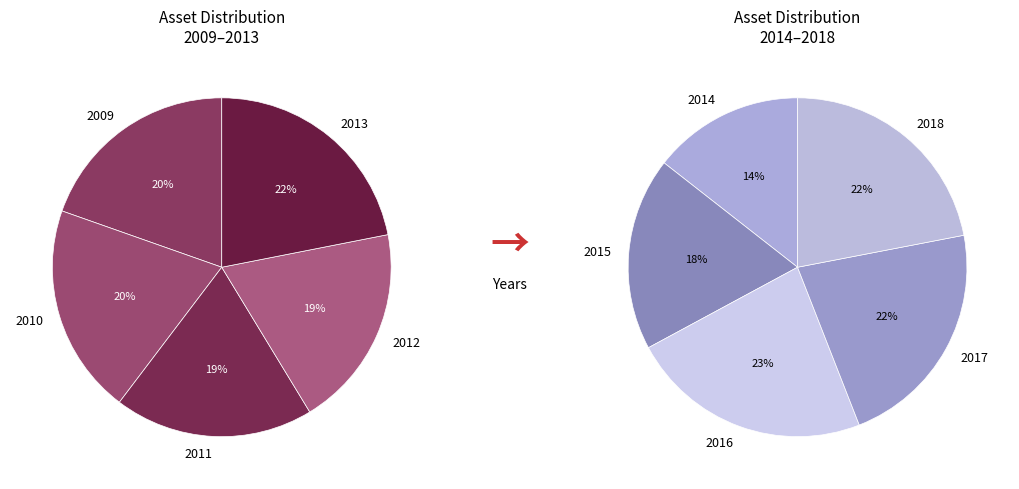

To the nearest percent, what is the average slice percentage?

10%